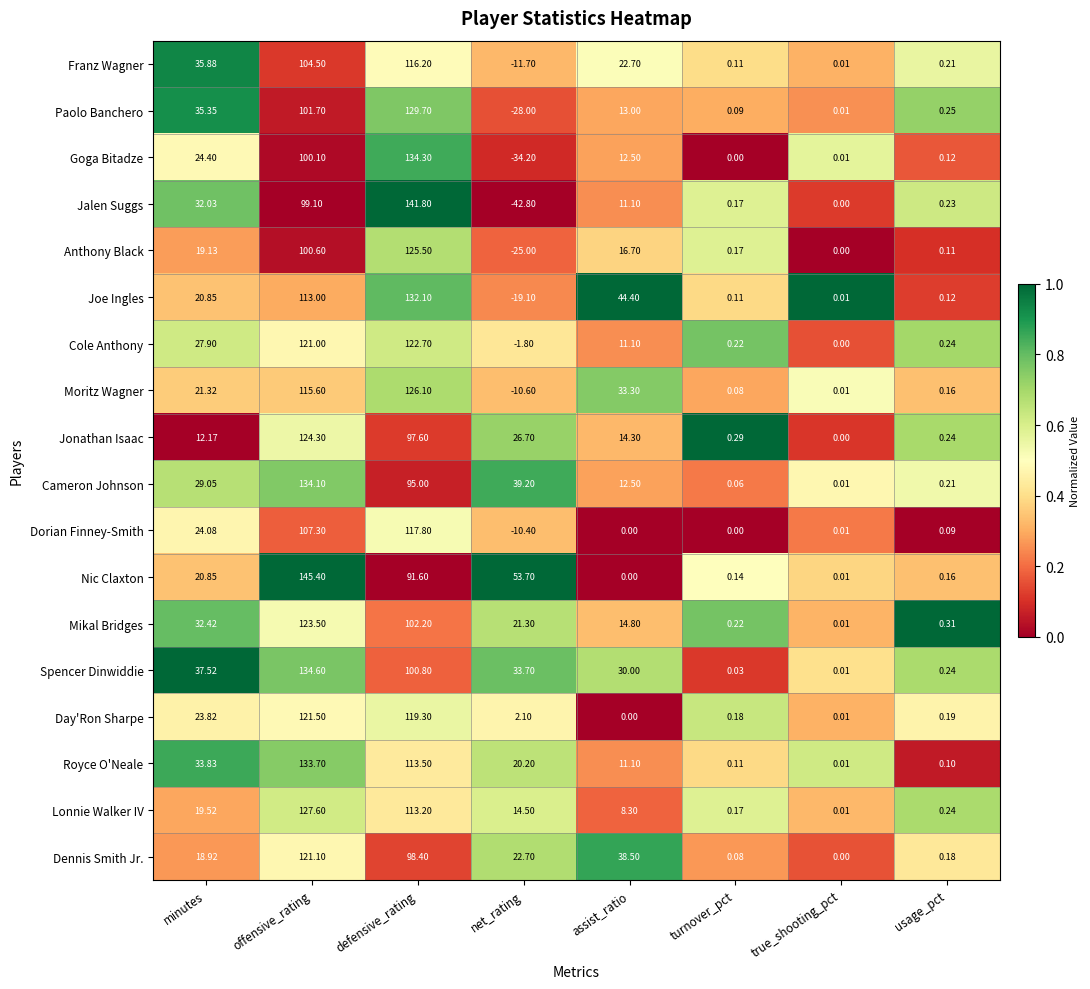

Which series changed the most between true_shooting_pct and usage_pct?

Mikal Bridges